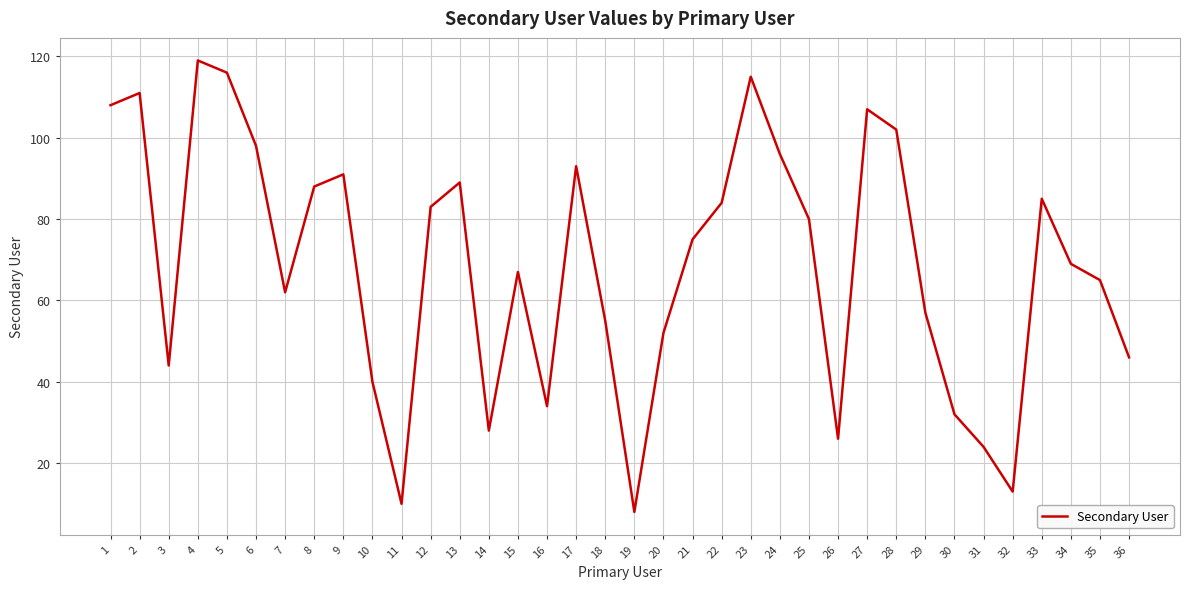

Does the chart have visible grid lines?

Yes